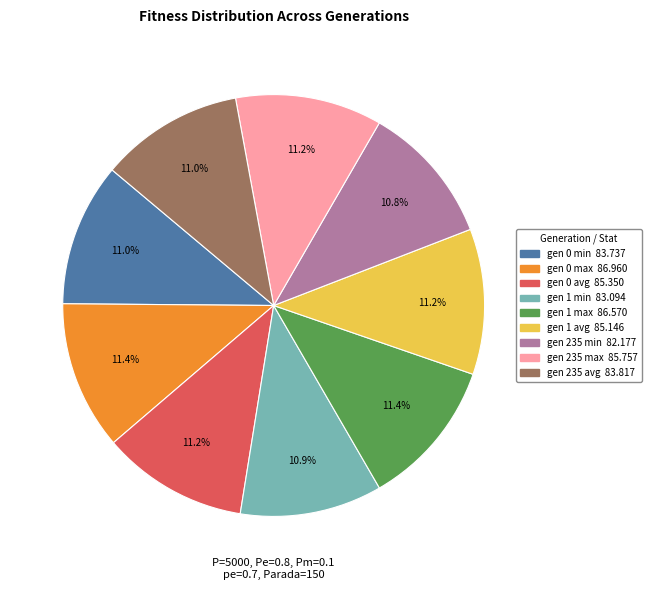

What is the ratio of the value at gen 235 max to the value at gen 235 min?

1.0